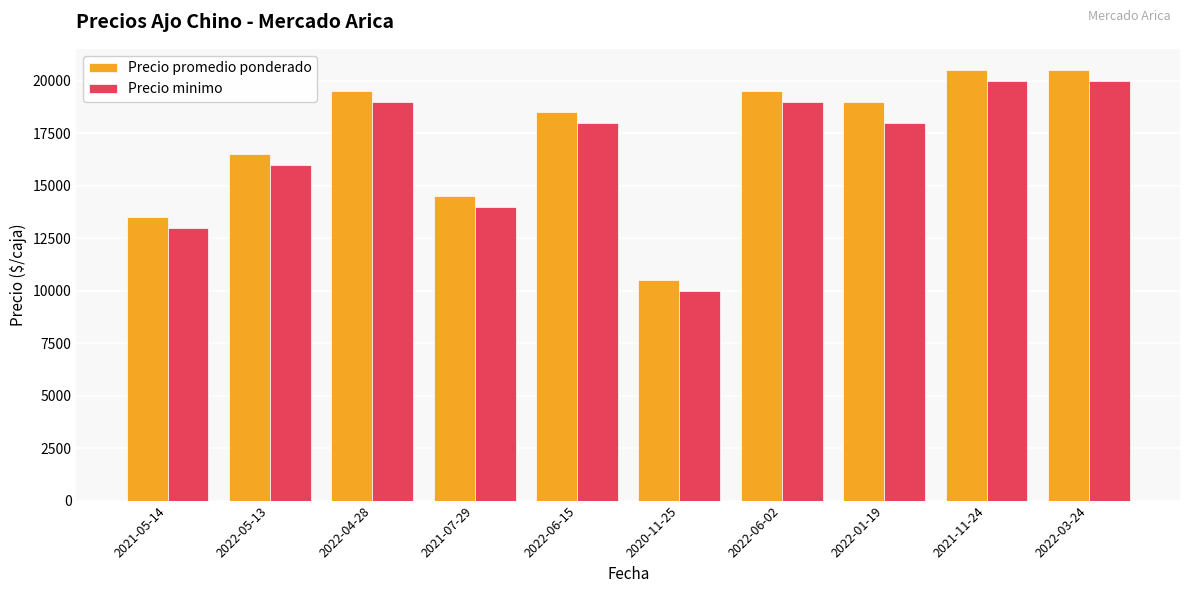

Read the Precio minimo value at 2022-05-13, to the nearest 10.

16000